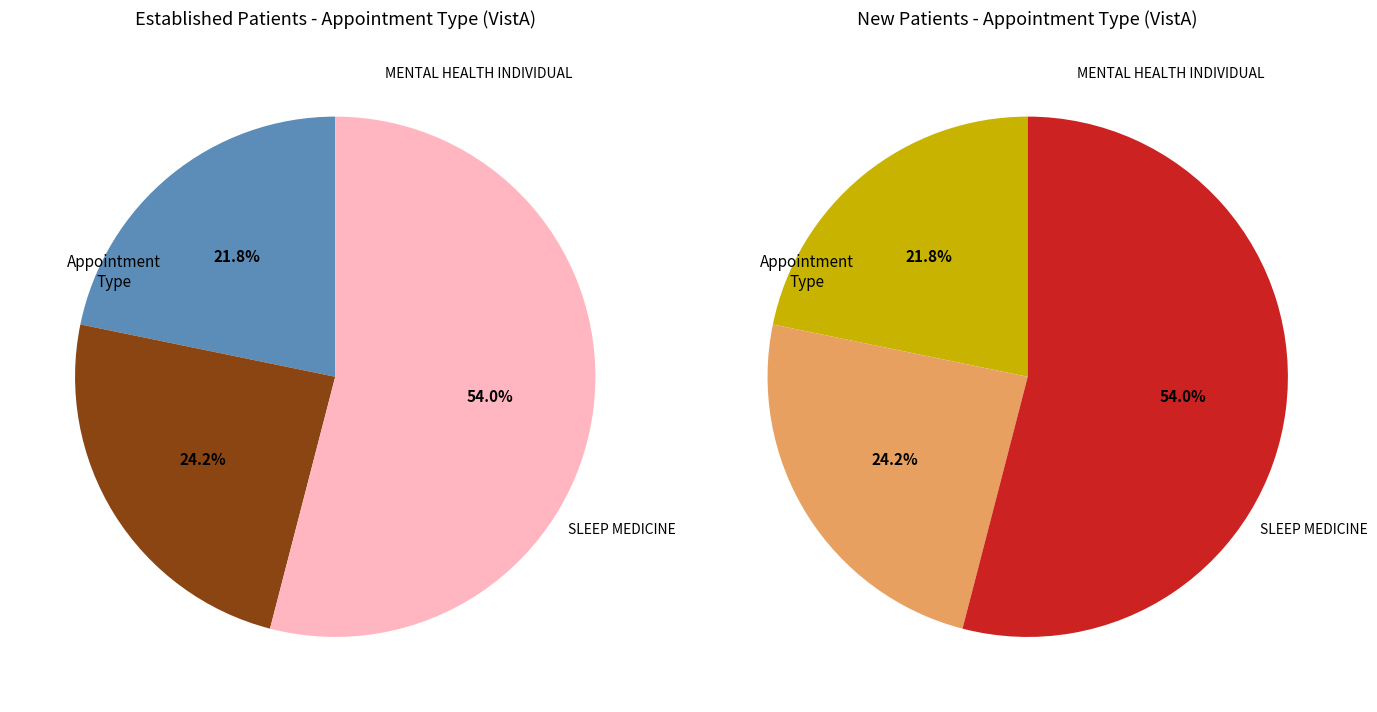

To the nearest percent, what percentage of the pie is MENTAL HEALTH INDIVIDUAL?

22%